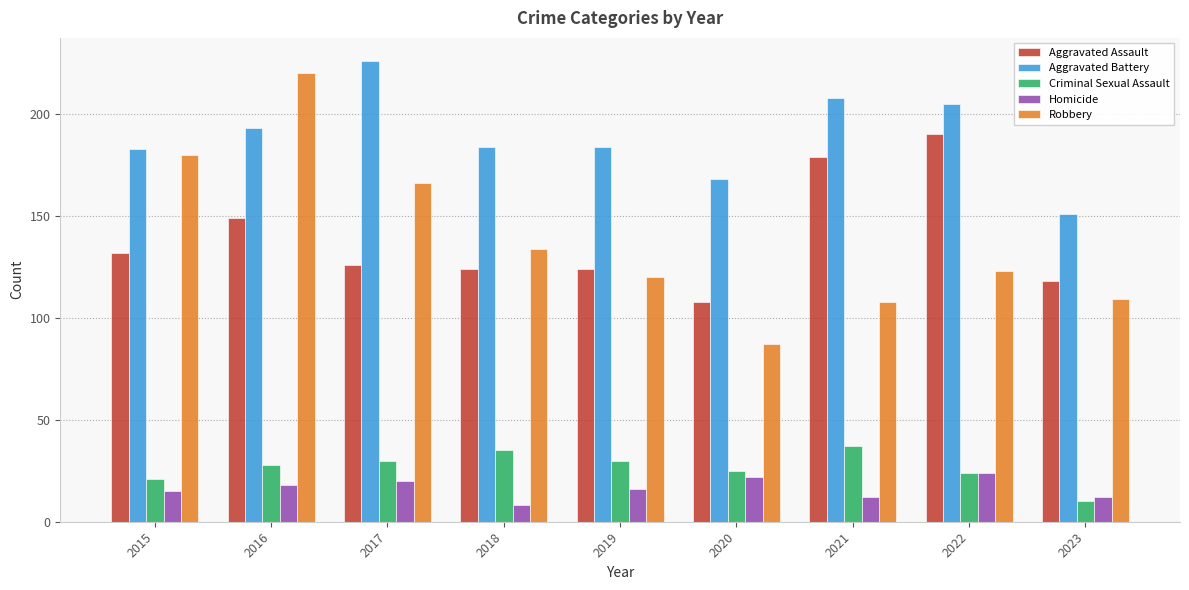

How many bars are there in total?

45